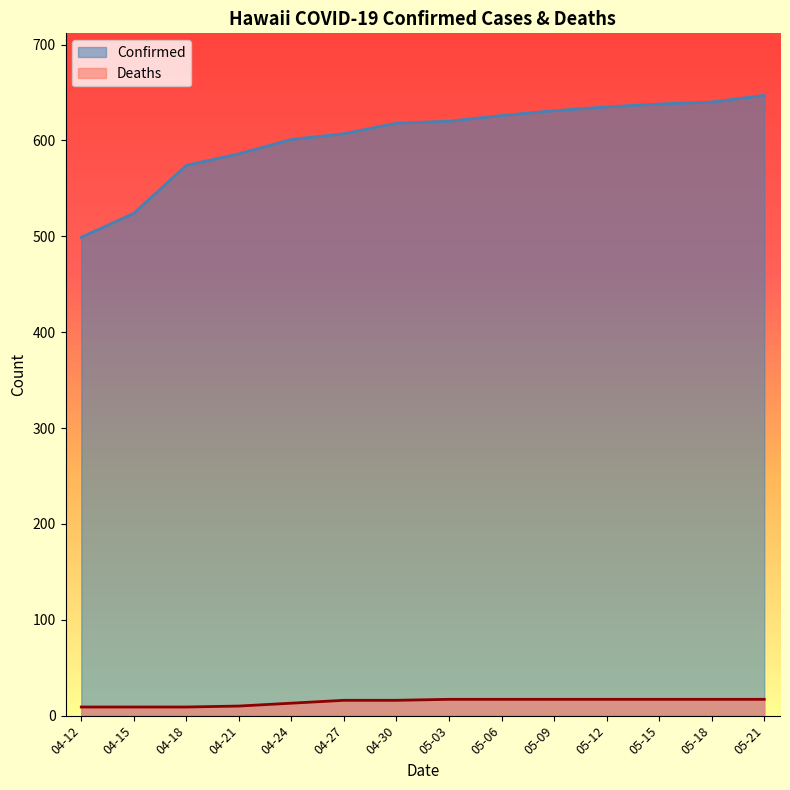

What position from the left is 04-15?

2